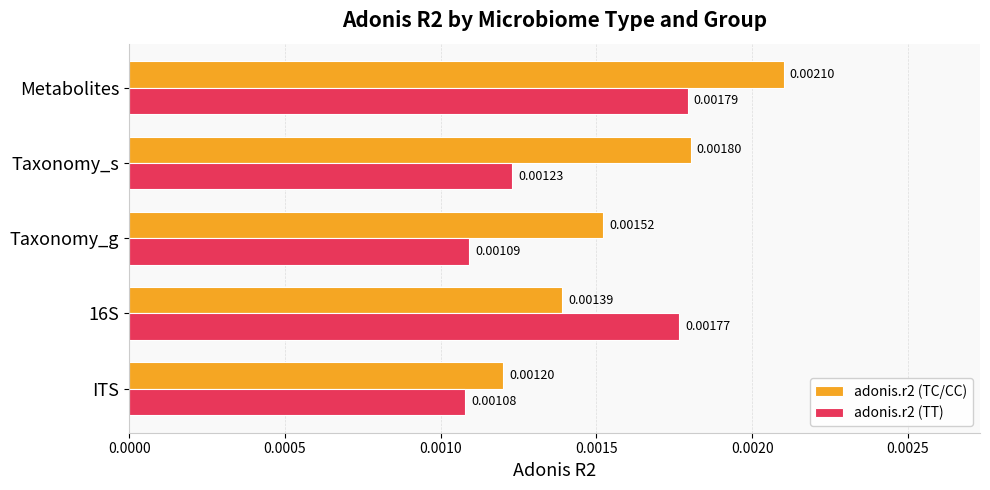

Which series changed the most between ITS and 16S?

adonis.r2 (TT)